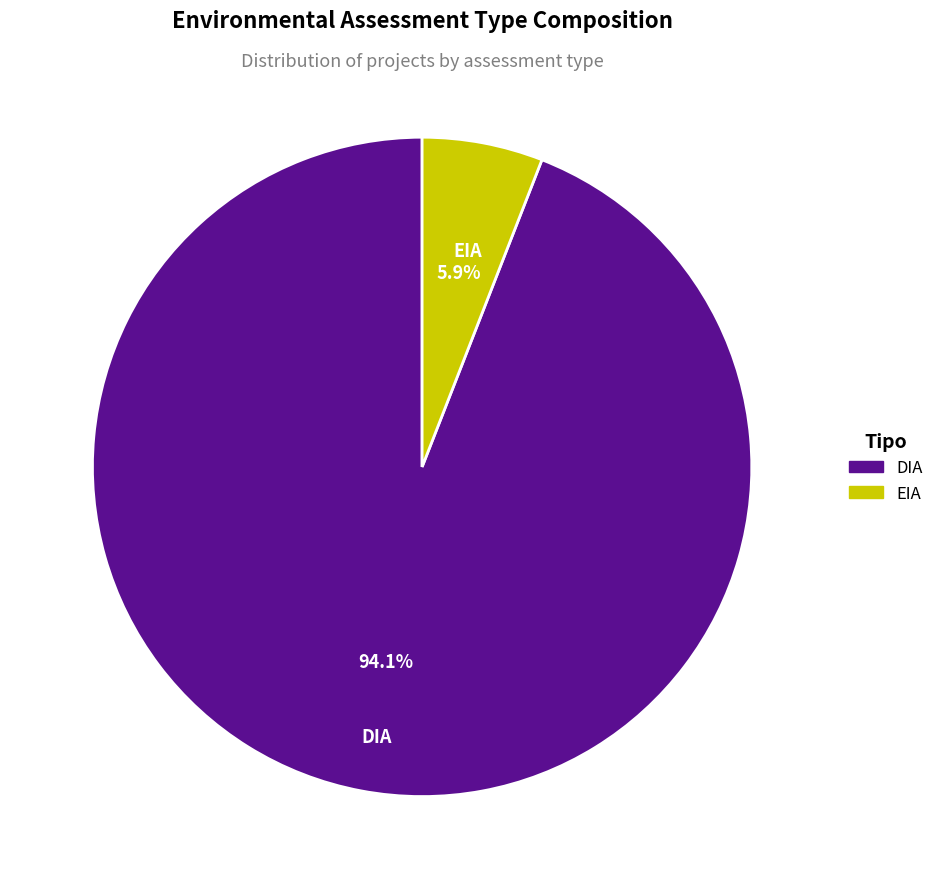

Is the sum of DIA and EIA greater than half?

Yes